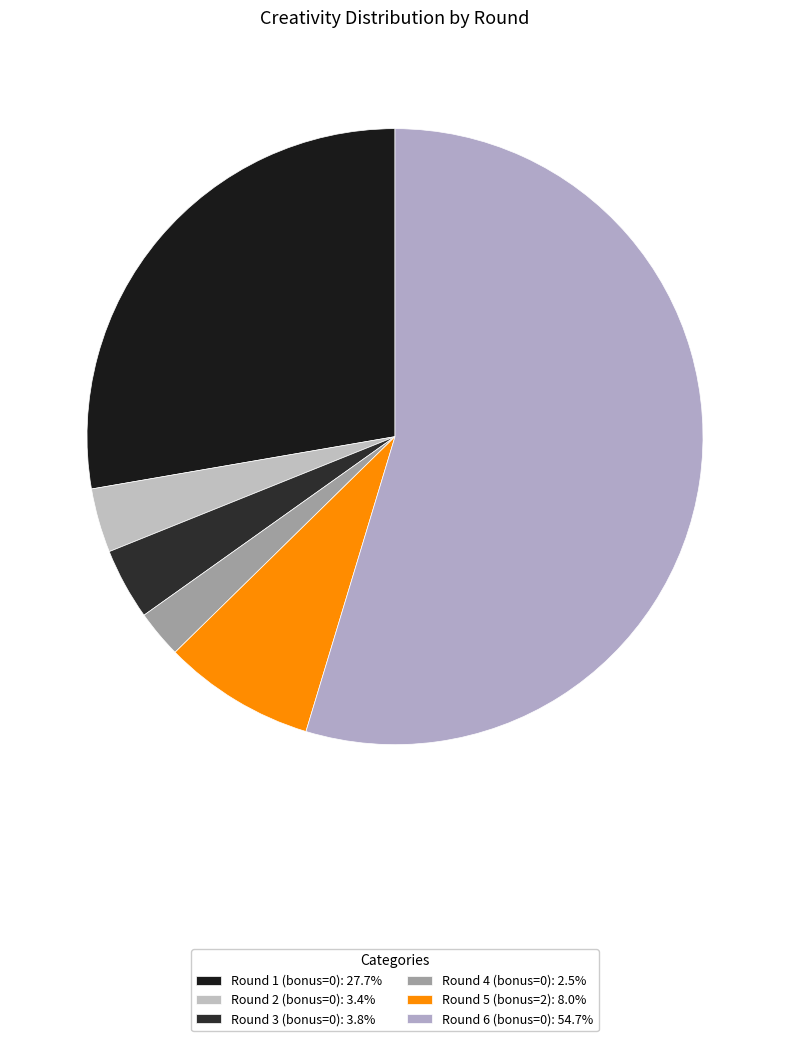

How many slices are in this pie chart?

6